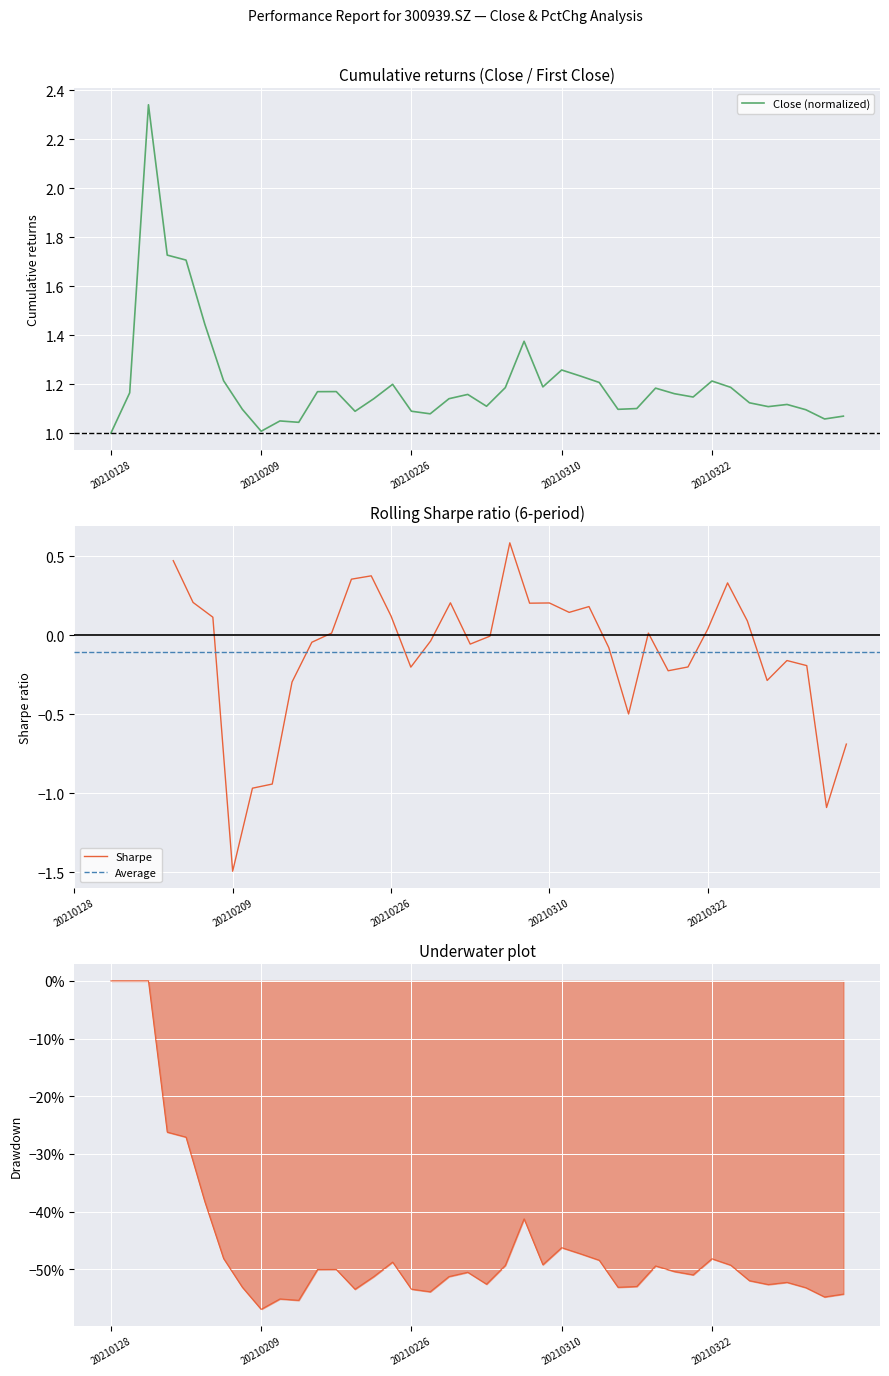

What is the difference between the second highest and minimum values?

0.7